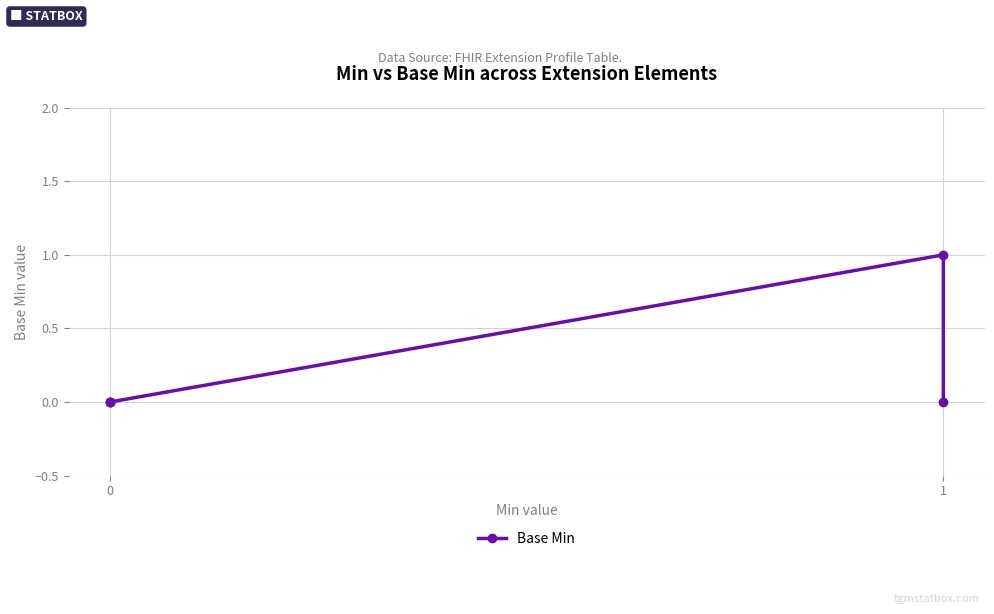

What is the difference between the maximum and minimum values?

1